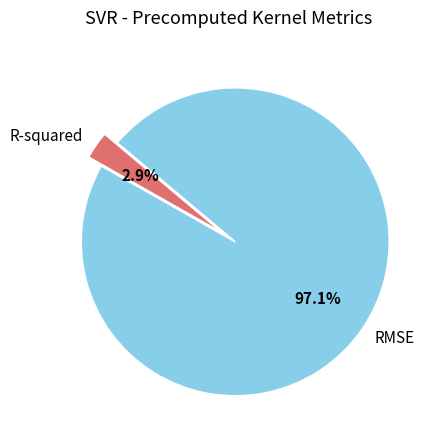

Count the number of slices in the pie.

2